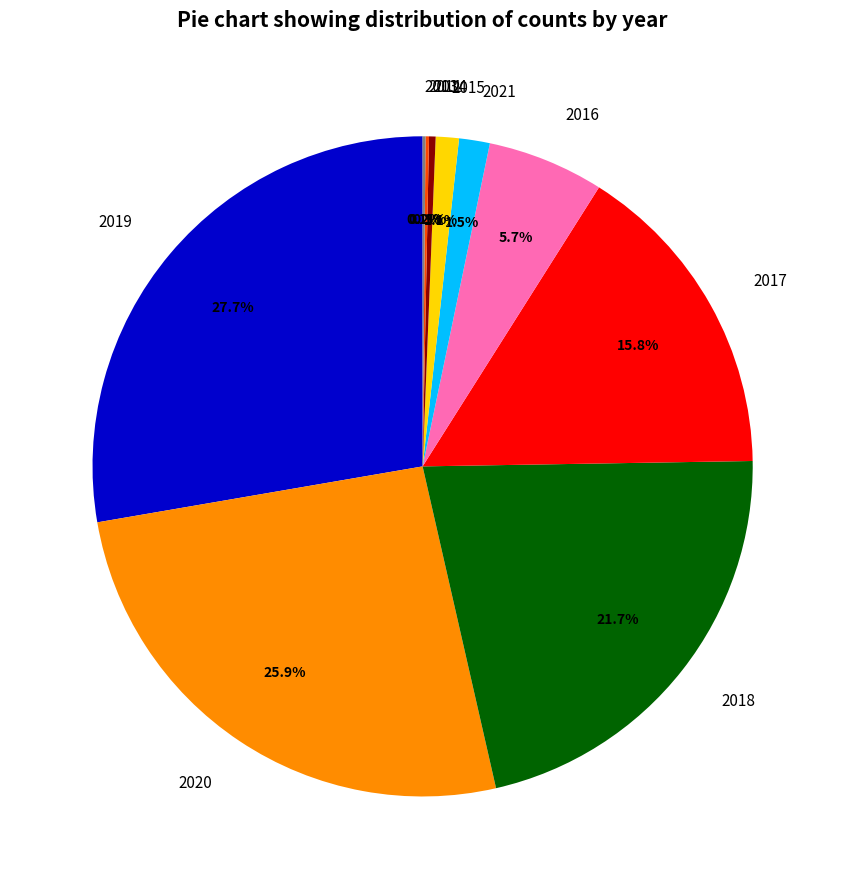

Is it true that 2019 is 38% of the pie?

False